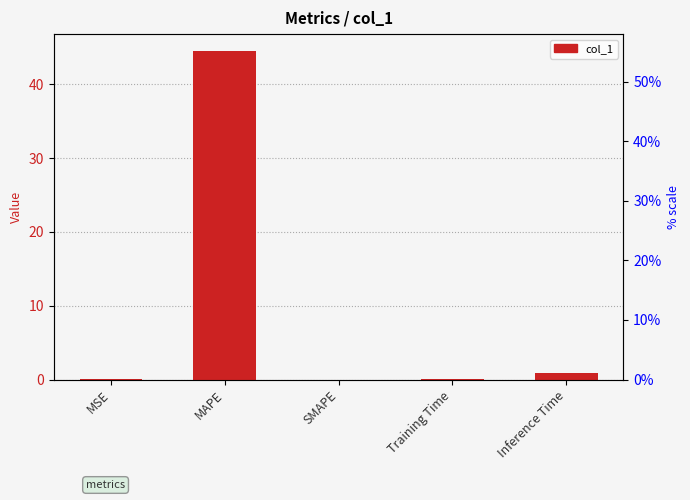

What is the change in value from MSE to Inference Time?

+0.9